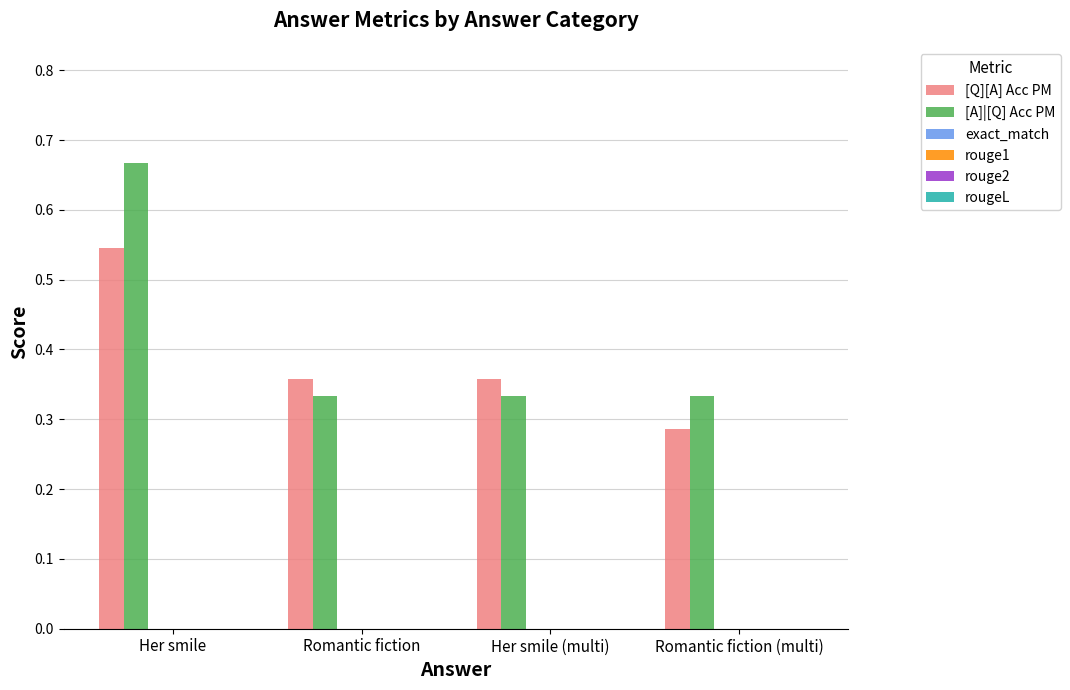

Count the [A]|[Q] Acc PM values in the range 0 to 1.

4